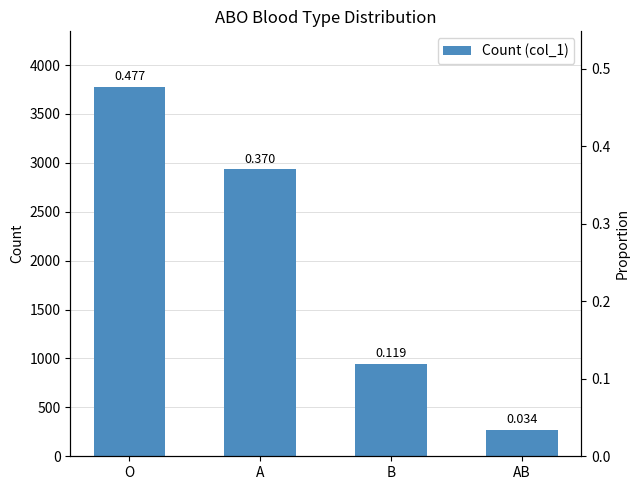

True or false: Proportion (col_2) has a value of 0.5 at O.

True